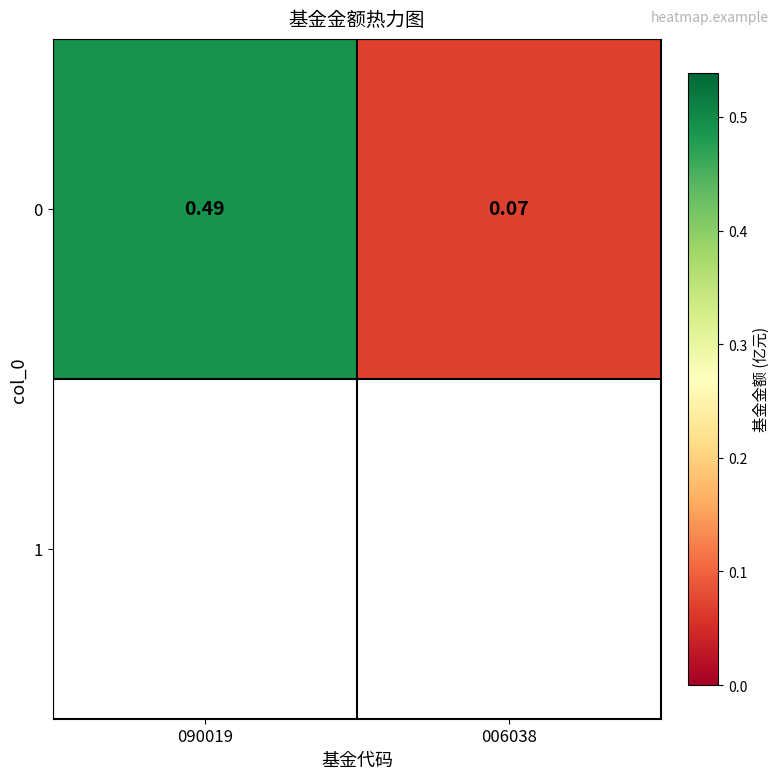

How many values are between 0 and 1?

2